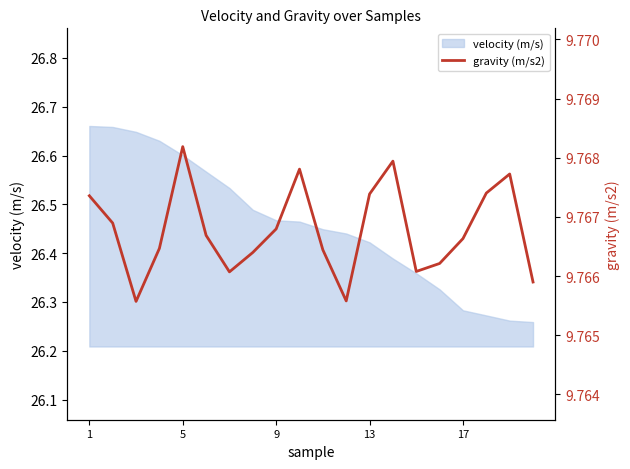

True or false: the data has more than 0 interior local peaks.

True